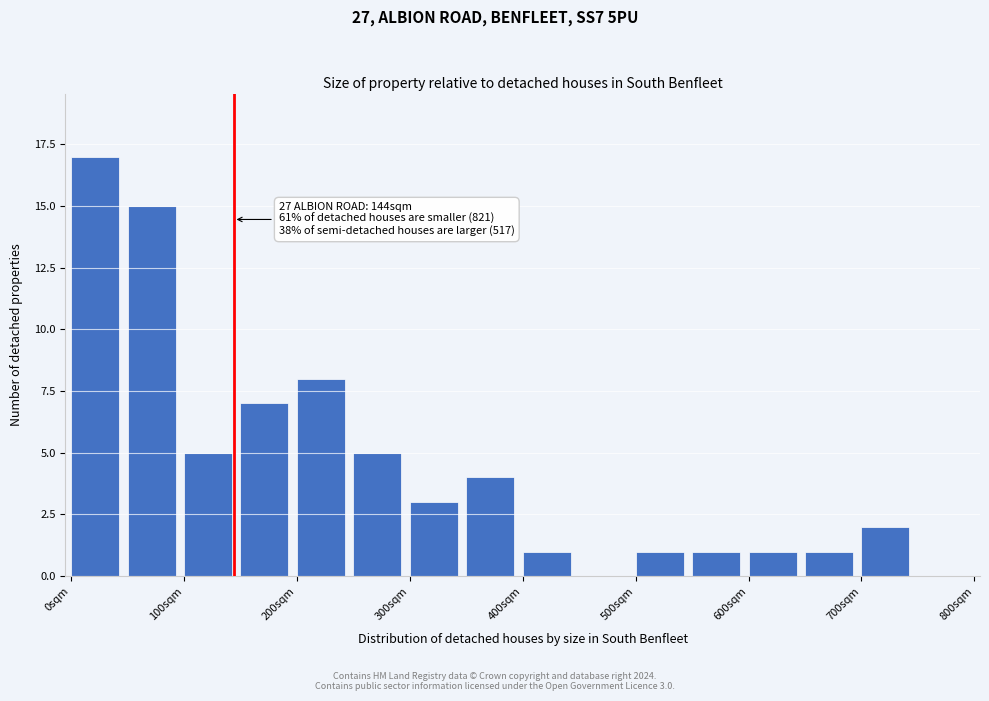

Which range on the x-axis has the tallest bar?

0 to 50